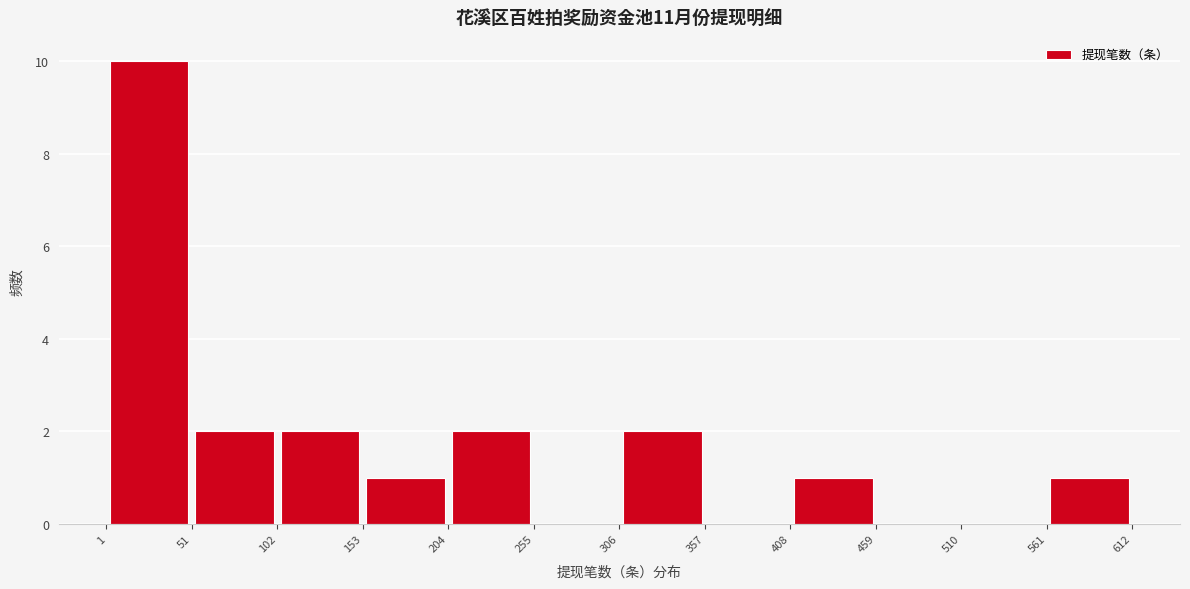

Reading left to right, list every bar in this chart as the range it spans on the x-axis followed by its height. The values are not printed on the chart, so give them approximately, as read against the axis.

1 to 51: 10
51 to 102: 2
102 to 153: 2
153 to 204: 1
204 to 255: 2
255 to 306: 0
306 to 357: 2
357 to 408: 0
408 to 459: 1
459 to 510: 0
510 to 561: 0
561 to 612: 1